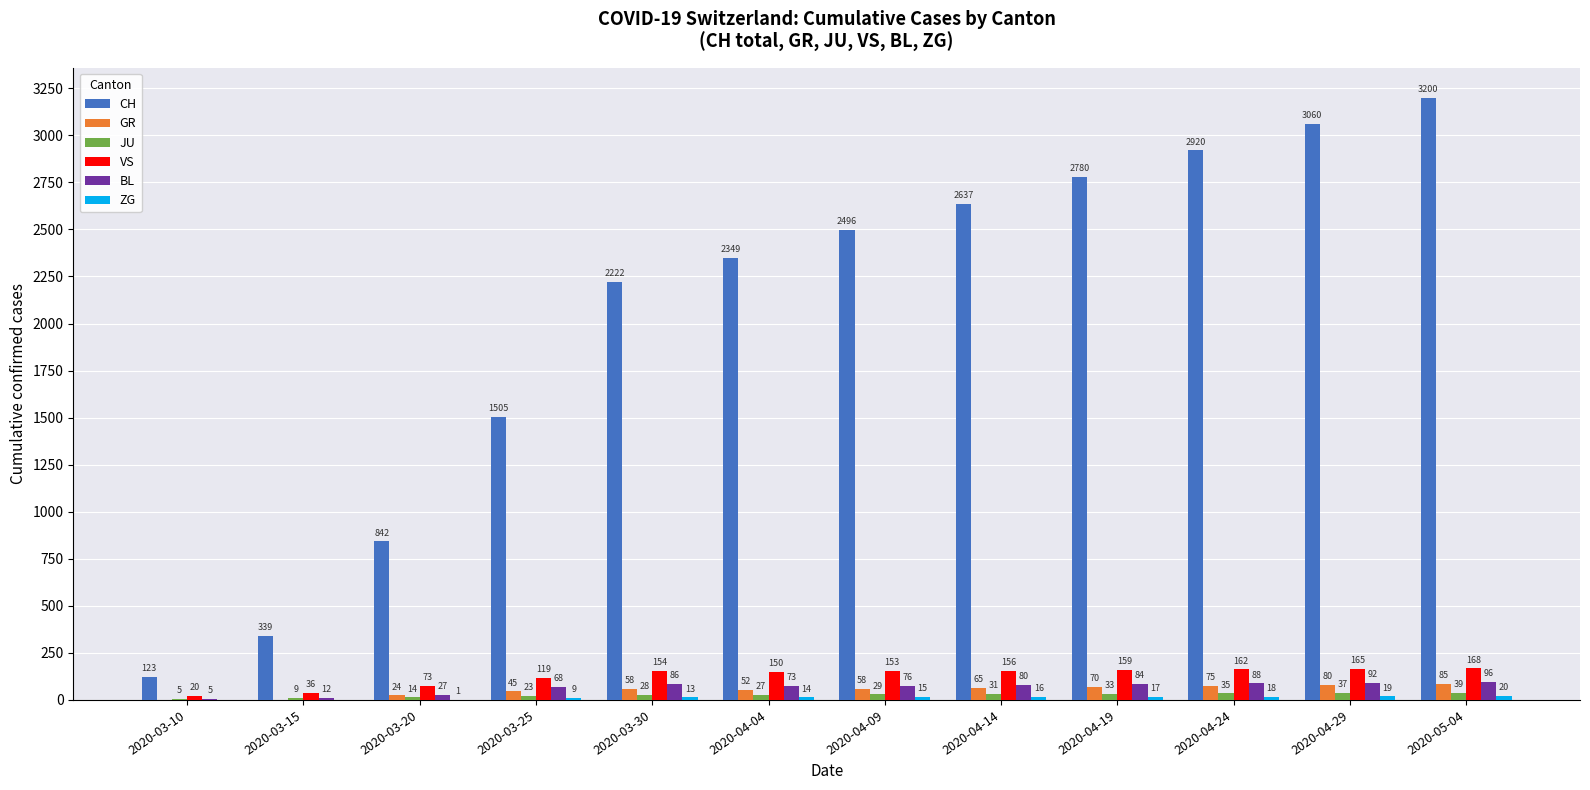

Is it true that JU equals 28 at 2020-03-30?

True